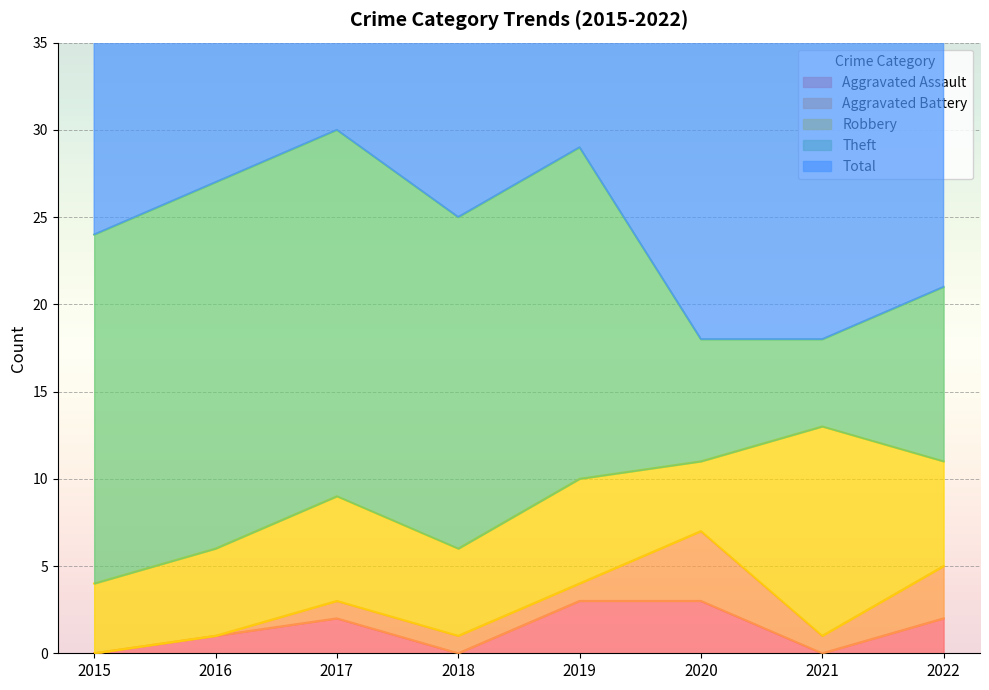

Which has a higher value, 2015 or 2020?

2020